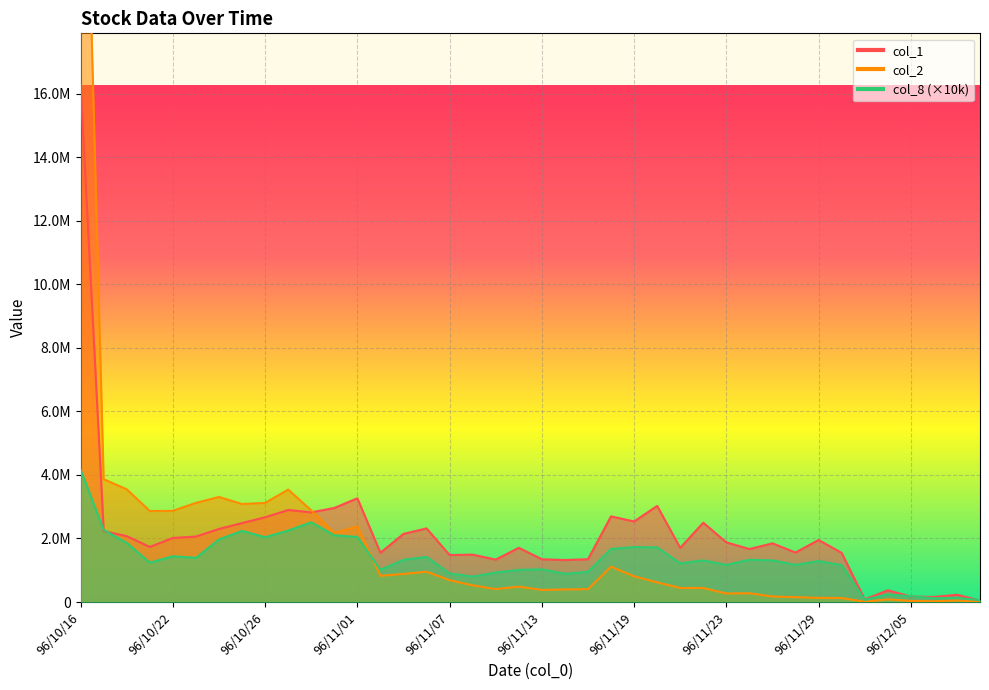

What is the label of the 9th point from the left?

96/10/26